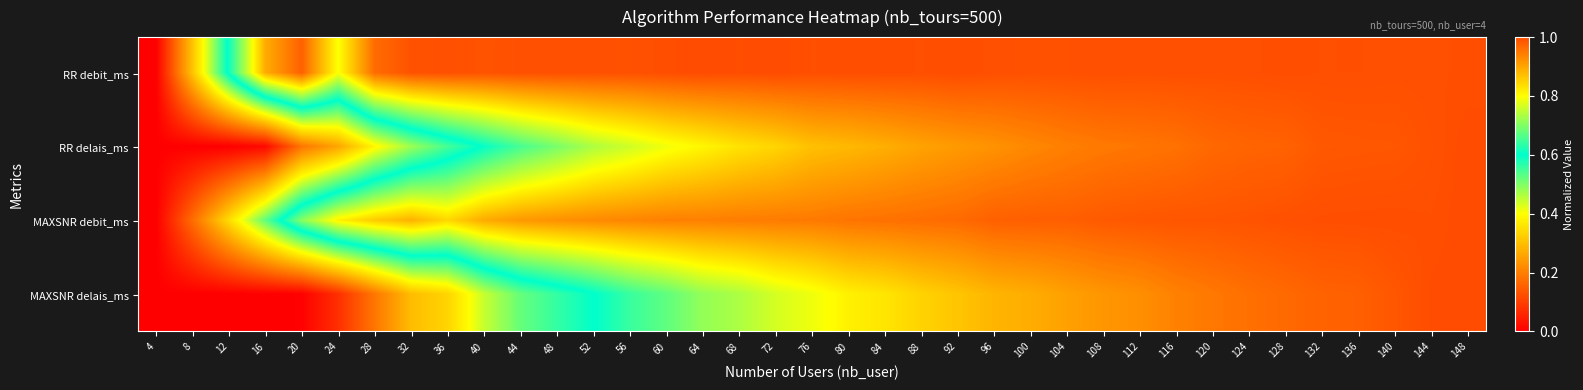

At which category is the sum across all series the highest?

148